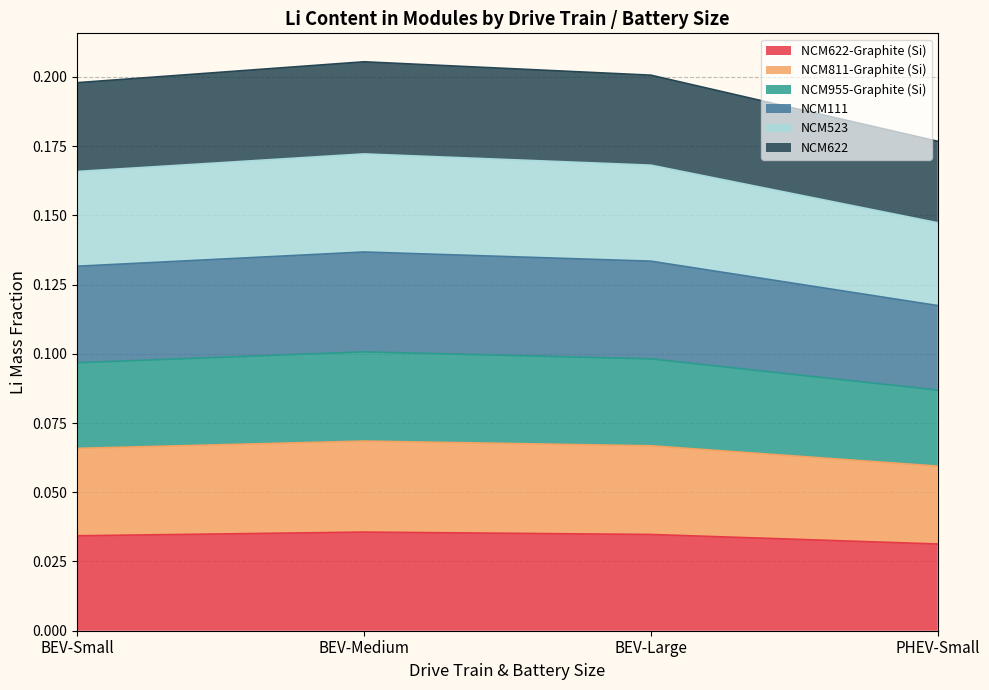

List the labels in order of NCM622 value, largest first.

BEV-Medium, BEV-Large, BEV-Small, PHEV-Small